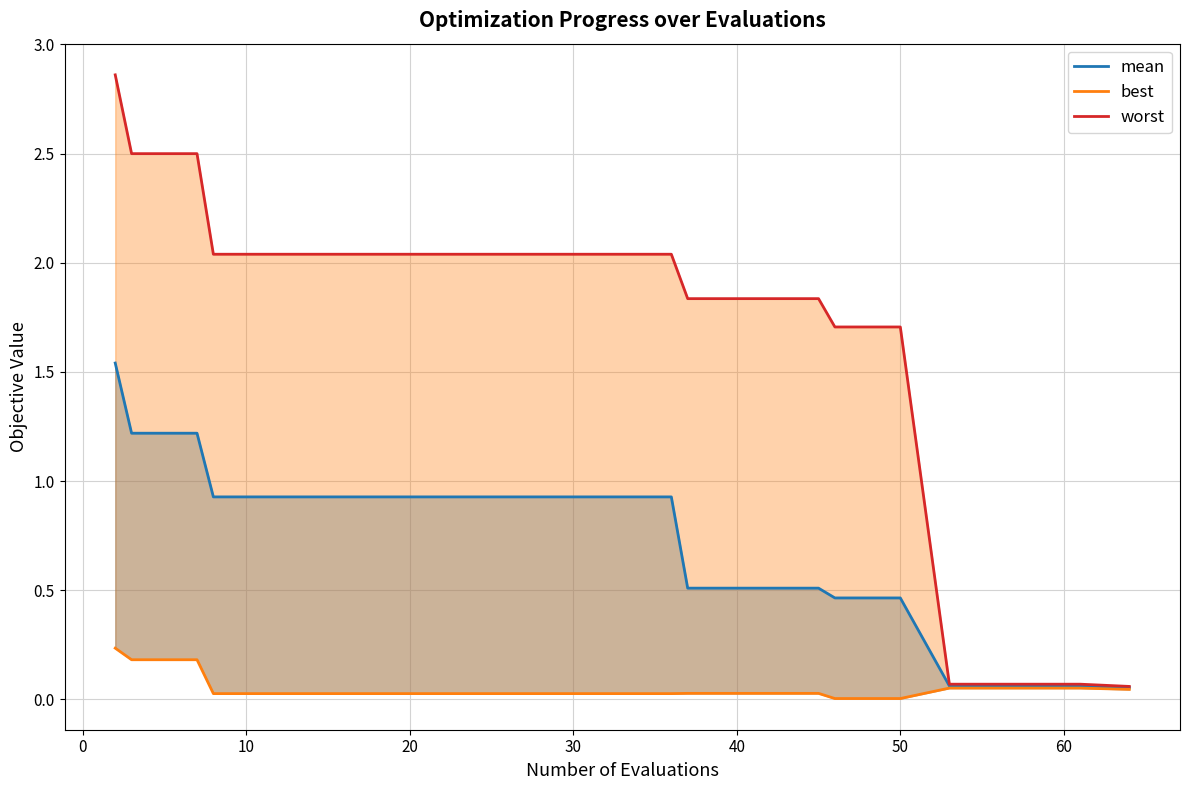

Reading left to right, list all the values displayed in this chart.

mean: 1.5	1.2	1.2	0.9	0.9	0.9	0.9	0.9	0.9	0.9	0.9	0.5	0.5	0.5	0.5	0.5	0.1	0.1	0.1	0.1
best: 0.2	0.2	0.2	0.0	0.0	0.0	0.0	0.0	0.0	0.0	0.0	0.0	0.0	0.0	0.0	0.0	0.1	0.1	0.1	0.0
worst: 2.9	2.5	2.5	2.0	2.0	2.0	2.0	2.0	2.0	2.0	2.0	1.8	1.8	1.8	1.7	1.7	0.1	0.1	0.1	0.1